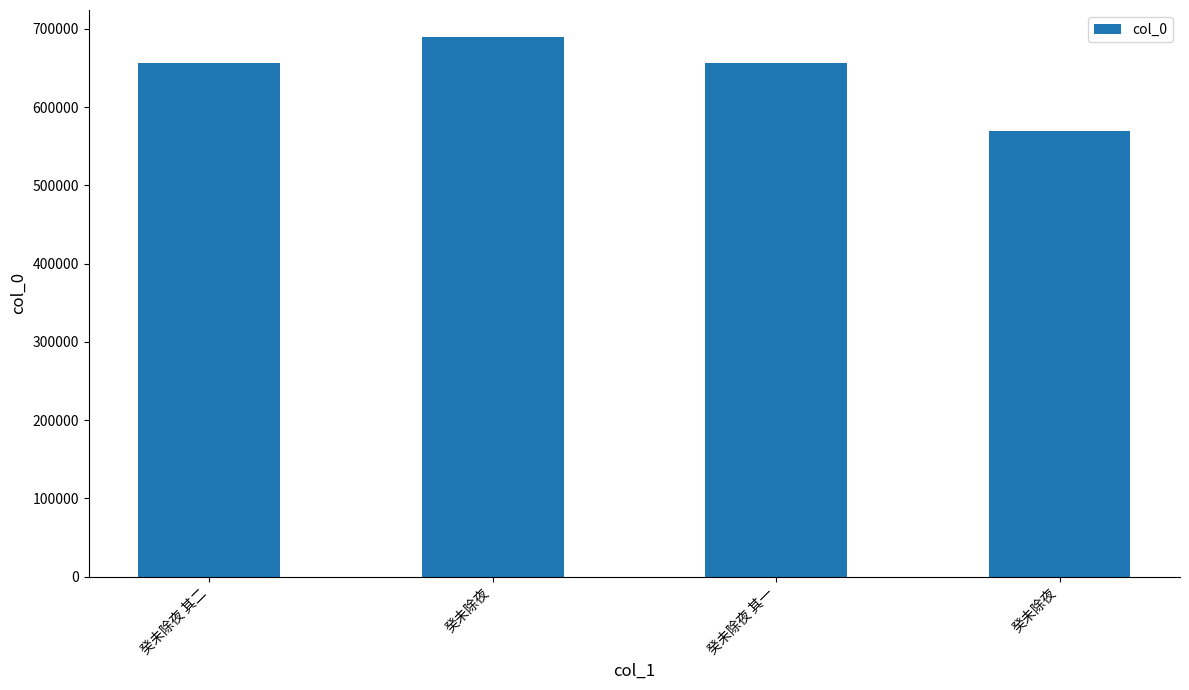

Is it true that the value at 癸未除夜 其一 is 227036?

False